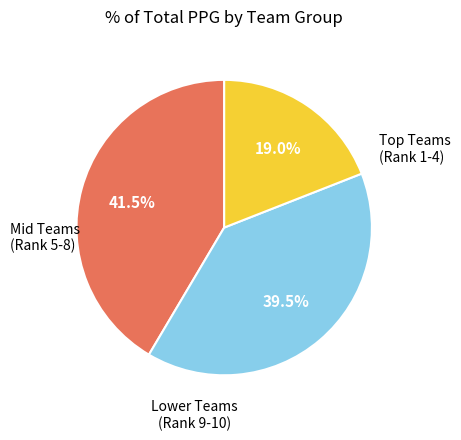

Is there a majority slice in this chart?

No